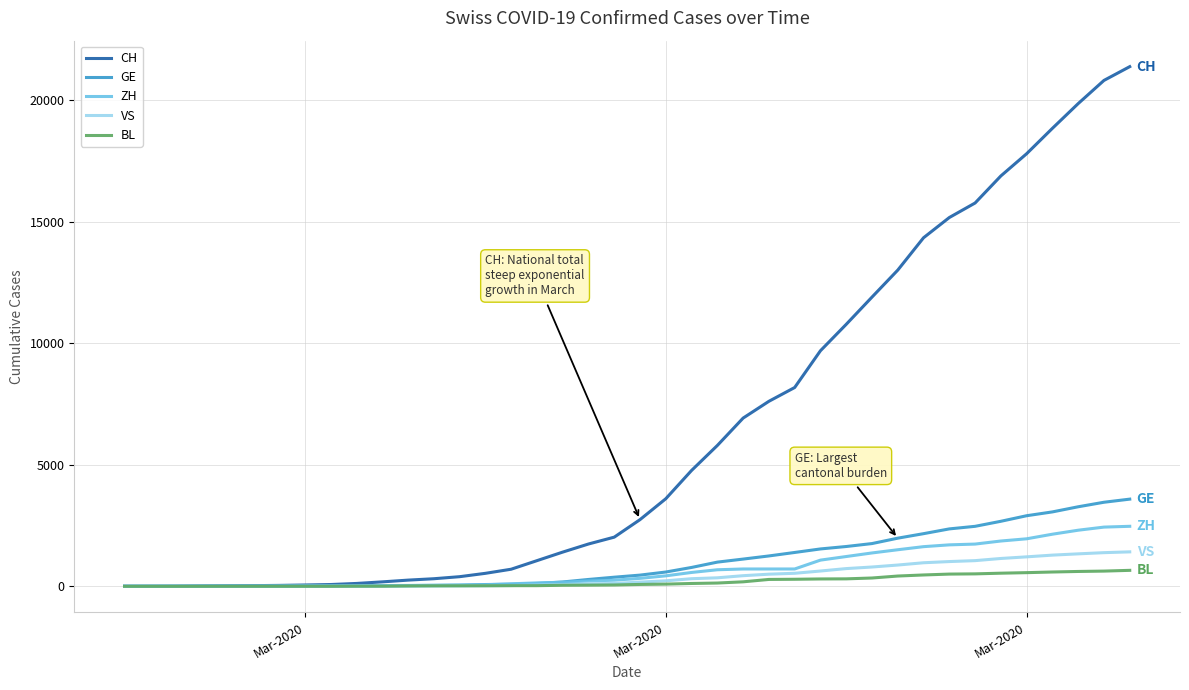

What is the sum of all ZH values?

28731